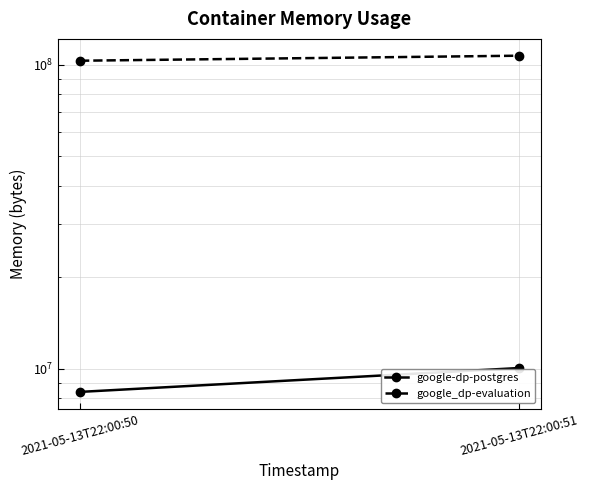

Which series has the widest spread of values?

google_dp-evaluation